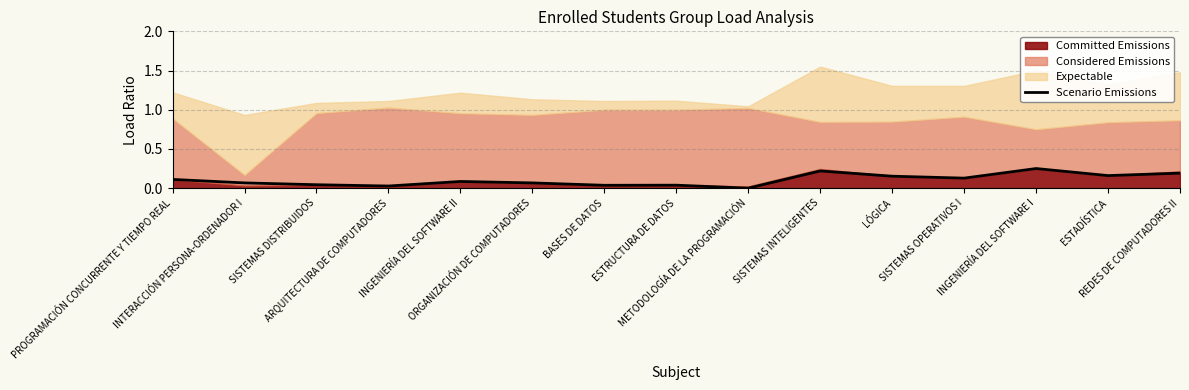

How many points are higher than both their immediate neighbors (excluding endpoints)?

4